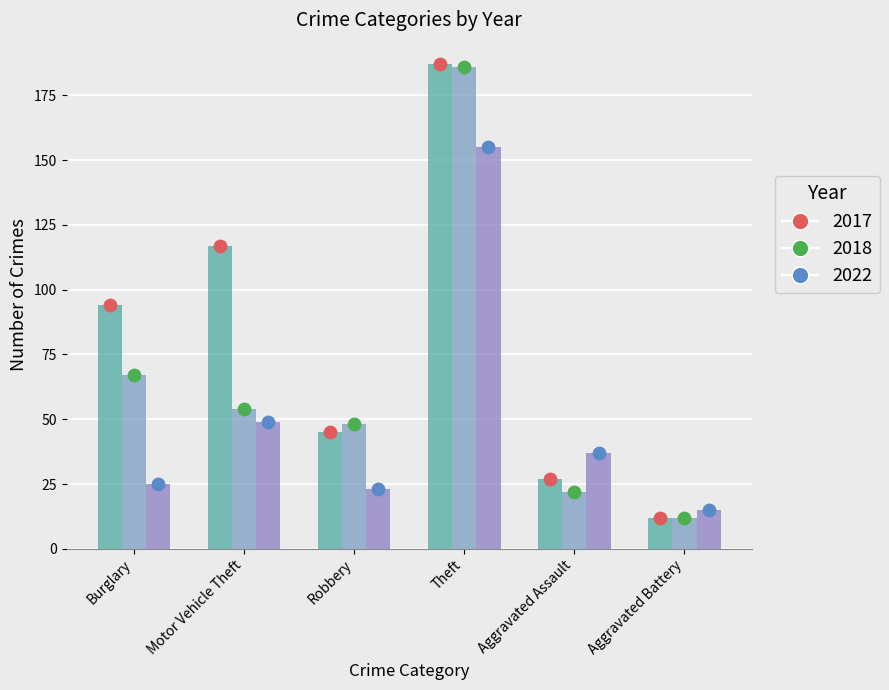

At which category is the sum across all series the highest?

Theft